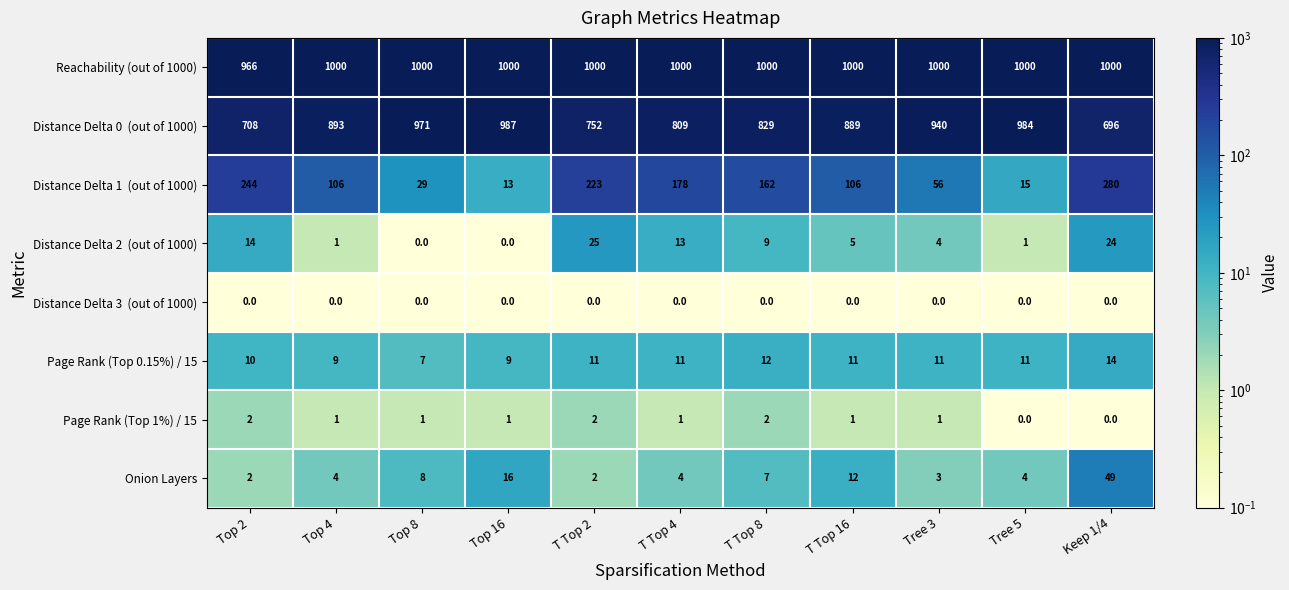

What is the greatest value displayed?

1000